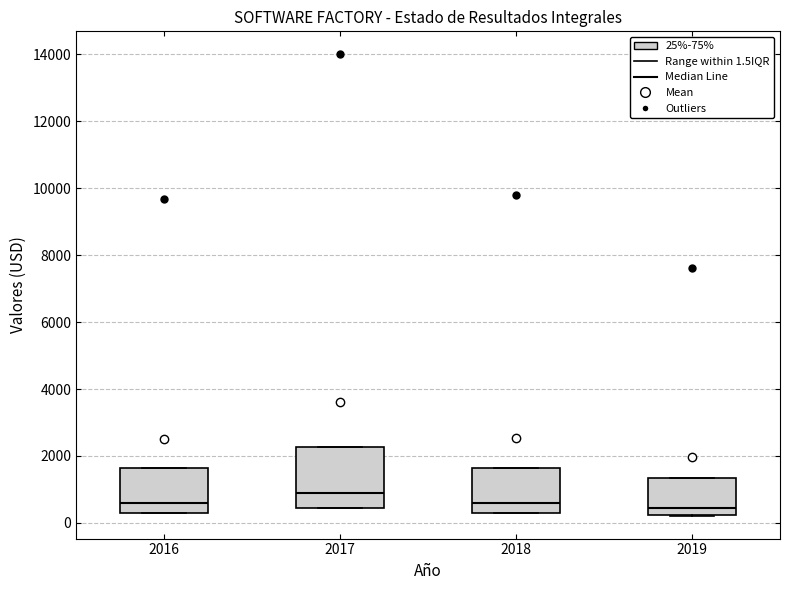

Reading left to right, transcribe this box plot: for each box, give where its median line is, the range the box spans, and where its two whiskers end, as read against the y-axis. The values are not printed on the chart, so give them approximately, as read against the axis.

2016: median 600, box 200 to 1600, whiskers 200 to 1600
2017: median 1000, box 400 to 2200, whiskers 400 to 2200
2018: median 600, box 400 to 1600, whiskers 400 to 1600
2019: median 400, box 200 to 1400, whiskers 200 to 1400